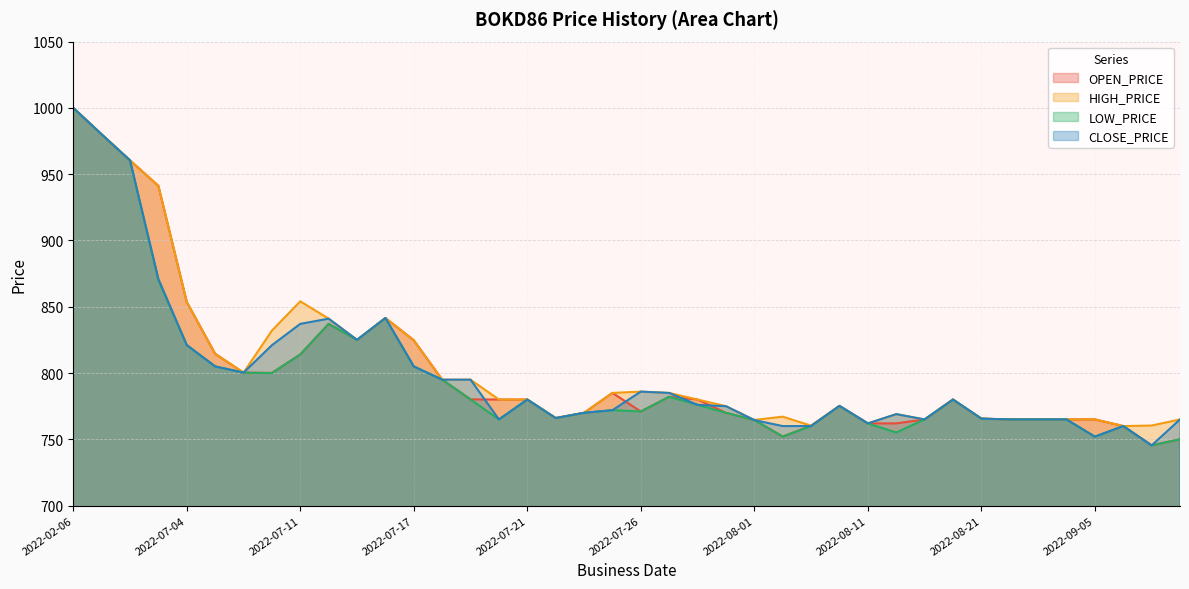

What is the label of the 15th point from the left?

2022-07-19